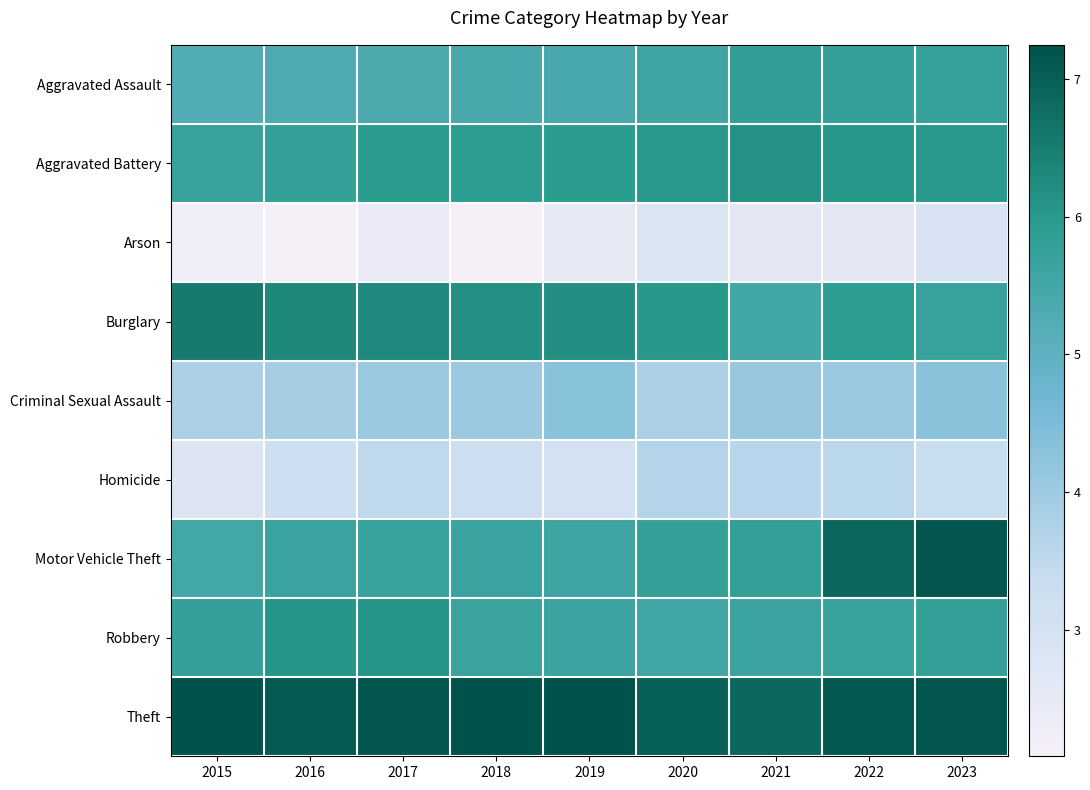

Reading left to right, what are all the values shown in this chart?

Aggravated Assault: 2015=5.2	2016=5.3	2017=5.4	2018=5.4	2019=5.4	2020=5.6	2021=5.8	2022=5.8	2023=5.7
Aggravated Battery: 2015=5.7	2016=5.8	2017=6.0	2018=5.9	2019=5.9	2020=6.0	2021=6.1	2022=6.0	2023=6.0
Arson: 2015=2.2	2016=2.1	2017=2.4	2018=2.1	2019=2.5	2020=2.8	2021=2.6	2022=2.6	2023=2.9
Burglary: 2015=6.6	2016=6.3	2017=6.3	2018=6.2	2019=6.2	2020=6.0	2021=5.5	2022=5.9	2023=5.7
Criminal Sexual Assault: 2015=3.8	2016=3.9	2017=4.1	2018=4.0	2019=4.3	2020=3.8	2021=4.1	2022=4.0	2023=4.3
Homicide: 2015=2.8	2016=3.2	2017=3.5	2018=3.3	2019=3.0	2020=3.7	2021=3.6	2022=3.6	2023=3.3
Motor Vehicle Theft: 2015=5.5	2016=5.6	2017=5.7	2018=5.6	2019=5.6	2020=5.8	2021=5.8	2022=6.9	2023=7.1
Robbery: 2015=5.8	2016=6.1	2017=6.1	2018=5.7	2019=5.6	2020=5.5	2021=5.6	2022=5.7	2023=5.8
Theft: 2015=7.2	2016=7.1	2017=7.1	2018=7.2	2019=7.2	2020=7.0	2021=6.8	2022=7.1	2023=7.2